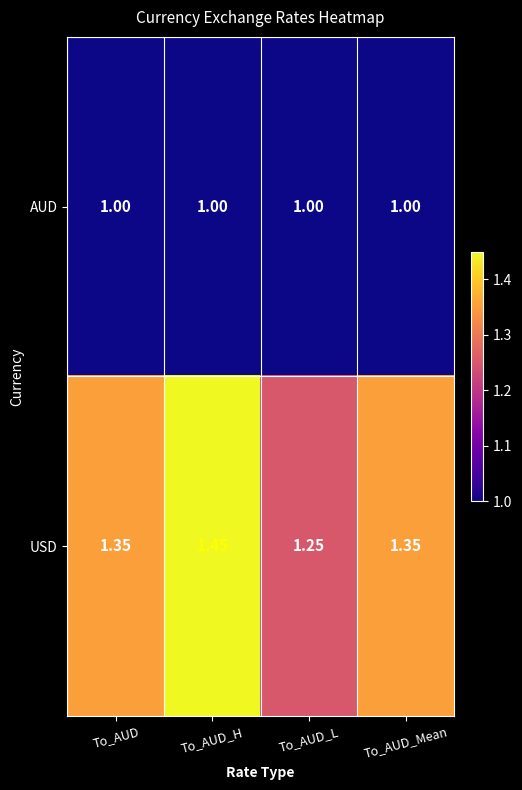

Which series has the largest total across all categories?

USD